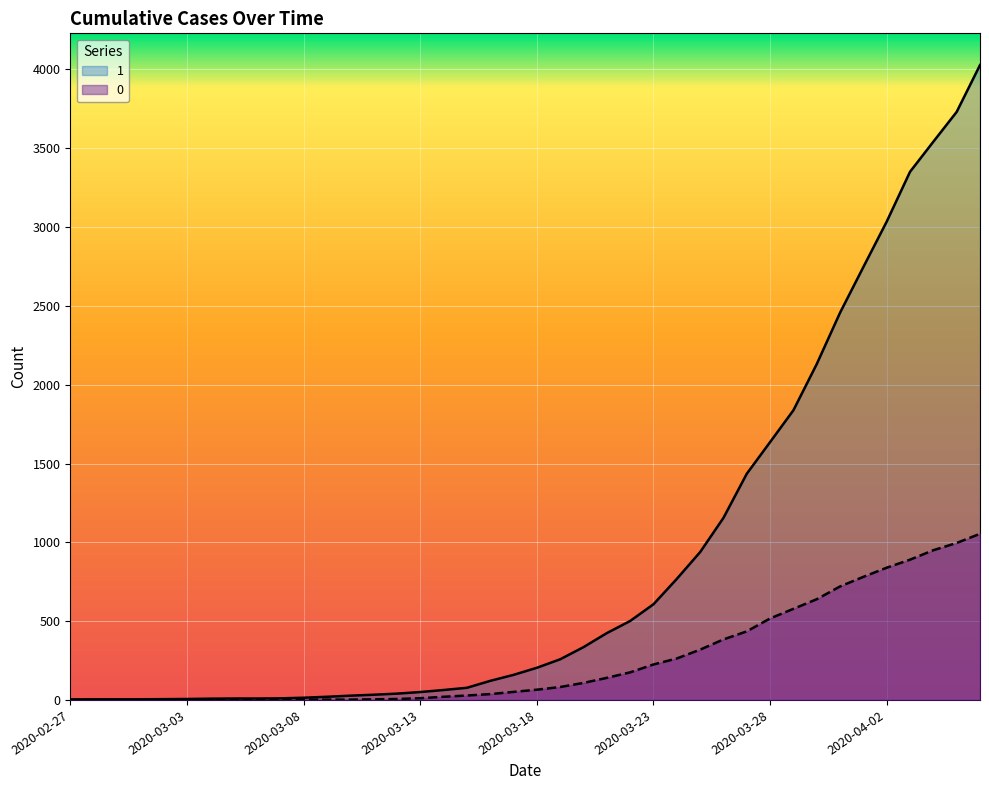

True or false: 1 has more than 2 points higher than both neighbors.

False